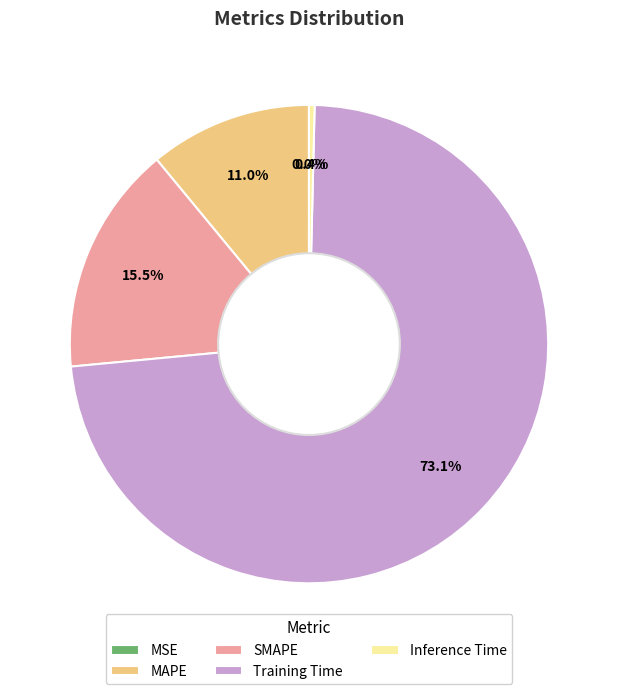

What percentage is the MAPE slice, to the nearest percent?

11%